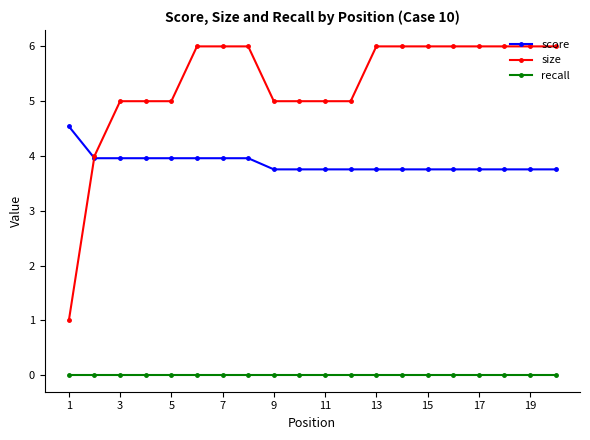

Rank the series by their average value, from lowest to highest.

recall, score, size